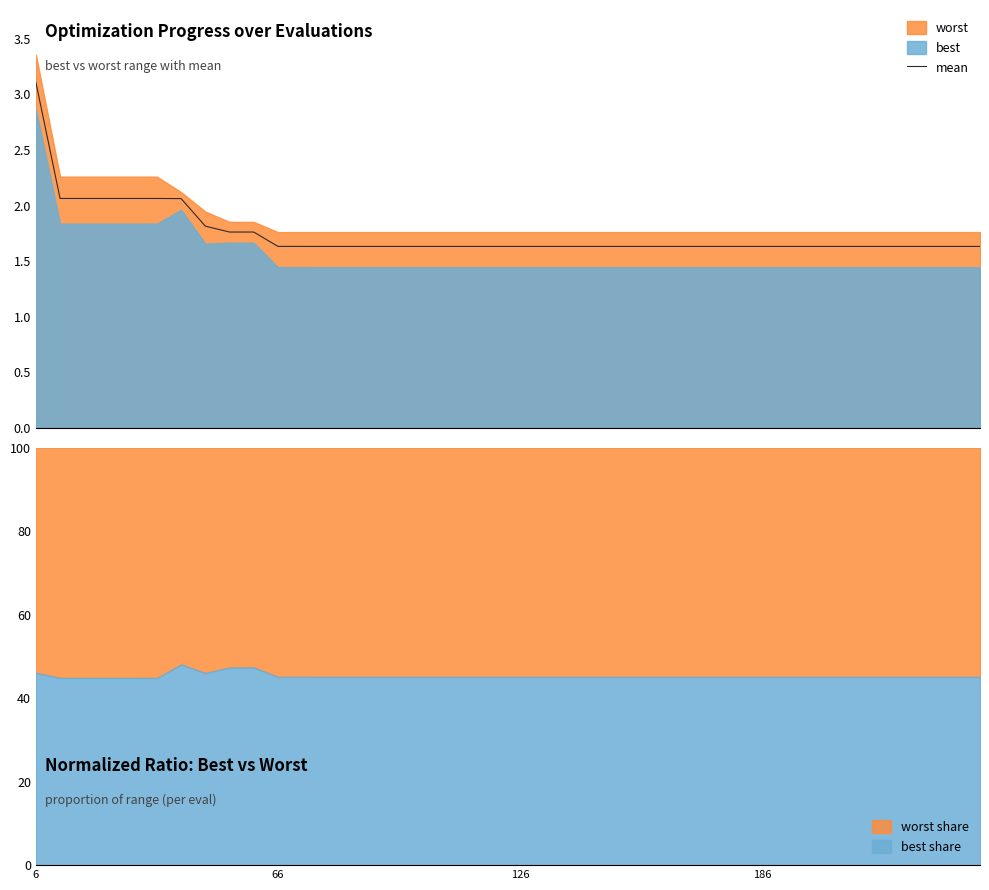

At which category does the chart reach its peak across all series?

6